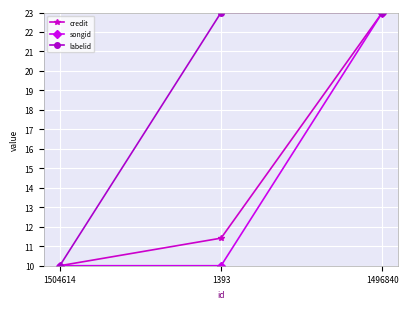

Reading right to left, what are all the values shown in this chart?

credit: 1496840=23.0	1393=11.4	1504614=10.0
songid: 1496840=23.0	1393=10.0	1504614=10.0
labelid: 1496840=23.0	1393=23.0	1504614=10.0